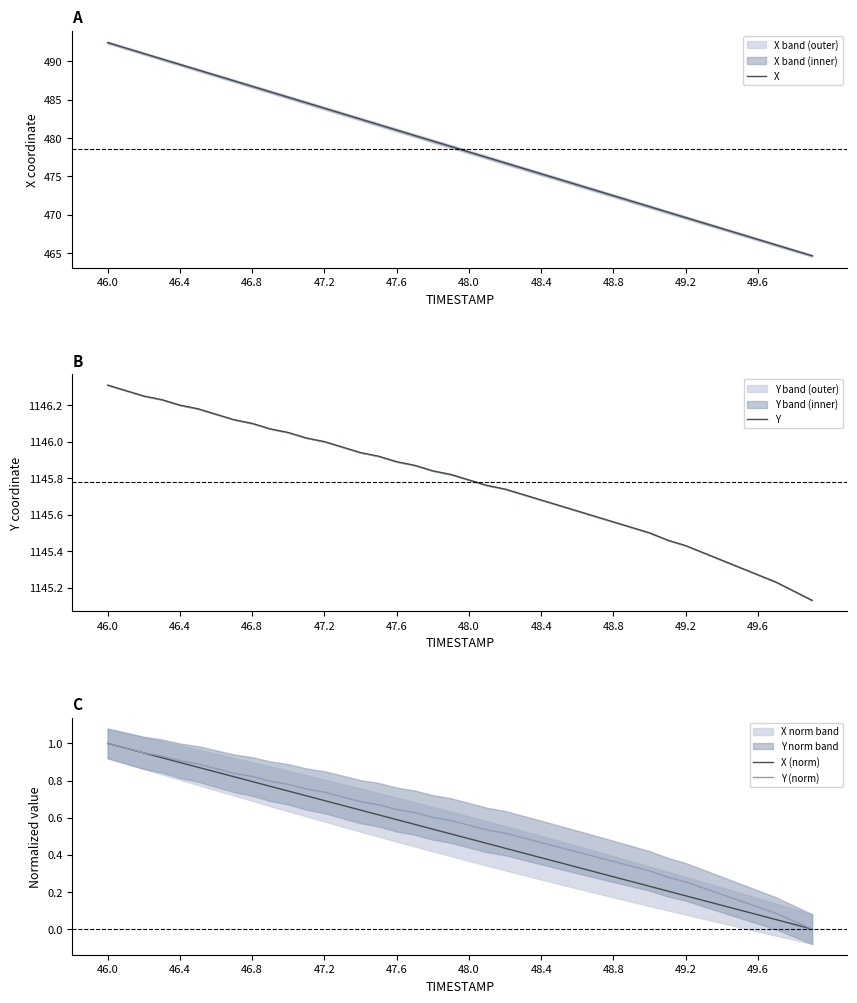

True or false: X (norm) and Y cross at least once.

False